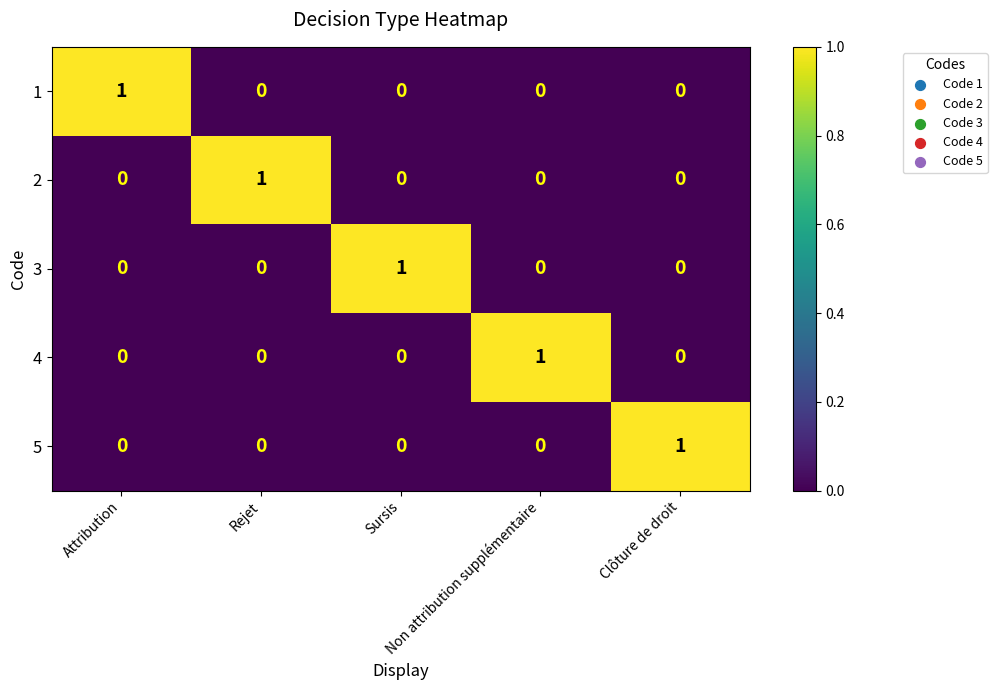

At how many categories does at least one series exceed 0?

5